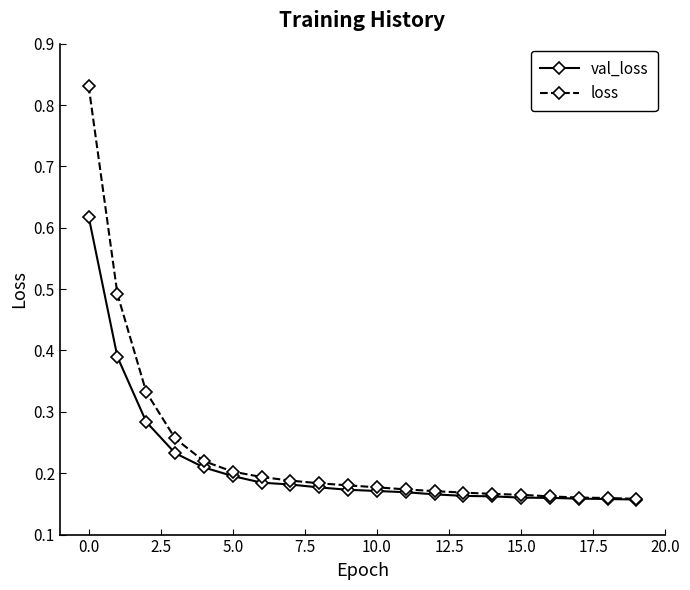

List the series in order of their overall mean, lowest first.

val_loss, loss